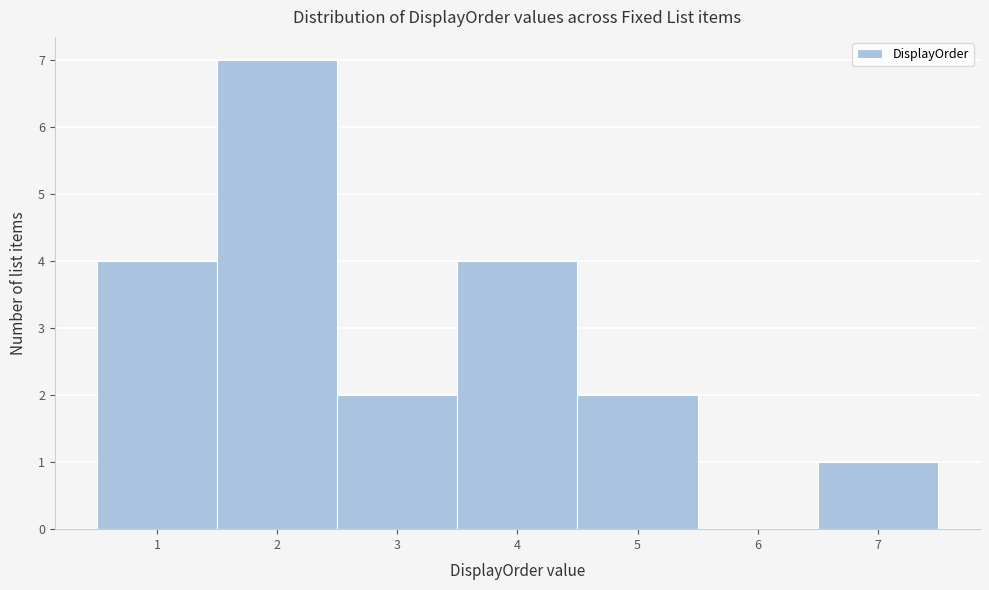

Reading left to right, list every bar in this chart as the range it spans on the x-axis followed by its height. The values are not printed on the chart, so give them approximately, as read against the axis.

0.5 to 1.5: 4
1.5 to 2.5: 7
2.5 to 3.5: 2
3.5 to 4.5: 4
4.5 to 5.5: 2
5.5 to 6.5: 0
6.5 to 7.5: 1